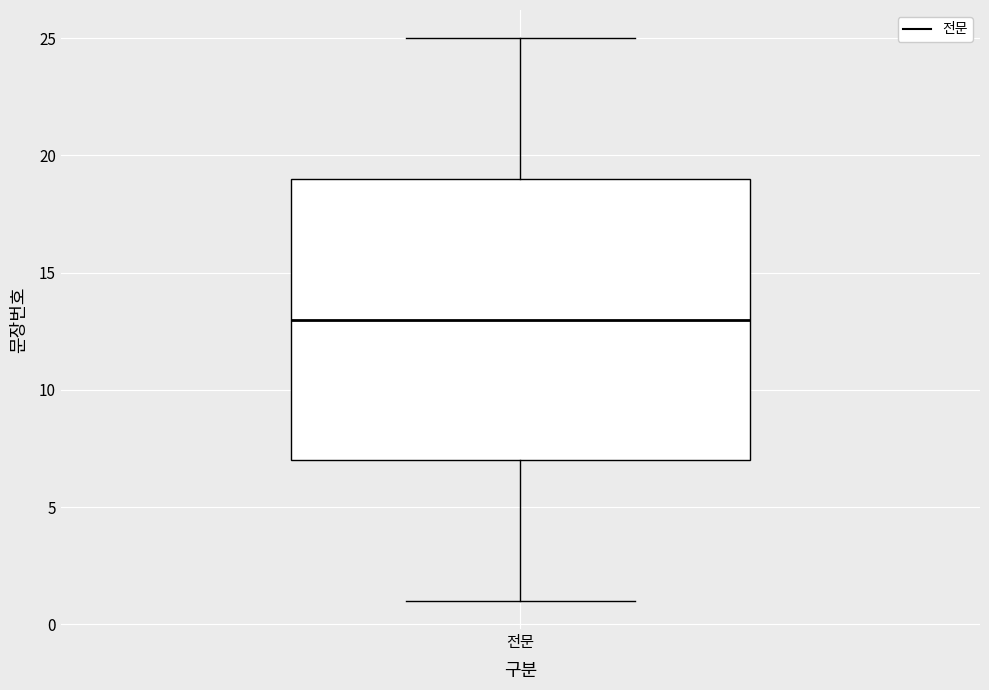

Where does the upper whisker of the box for 전문 end on the y-axis? The values are not printed on the chart, so give them approximately, as read against the axis.

25